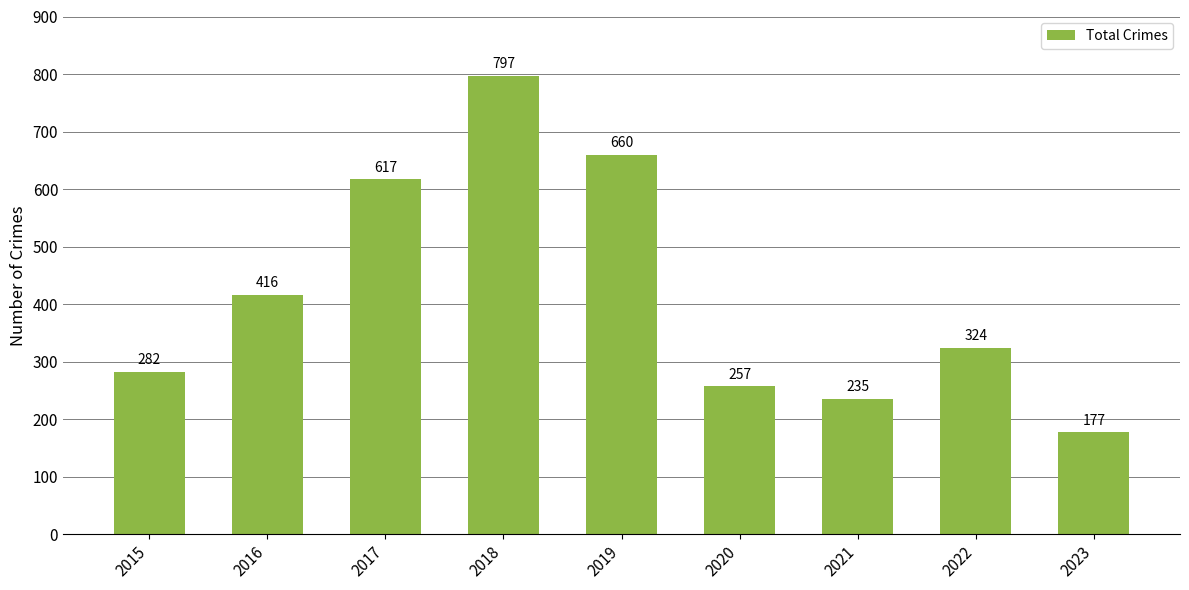

What is the difference between the values at 2018 and 2021?

562